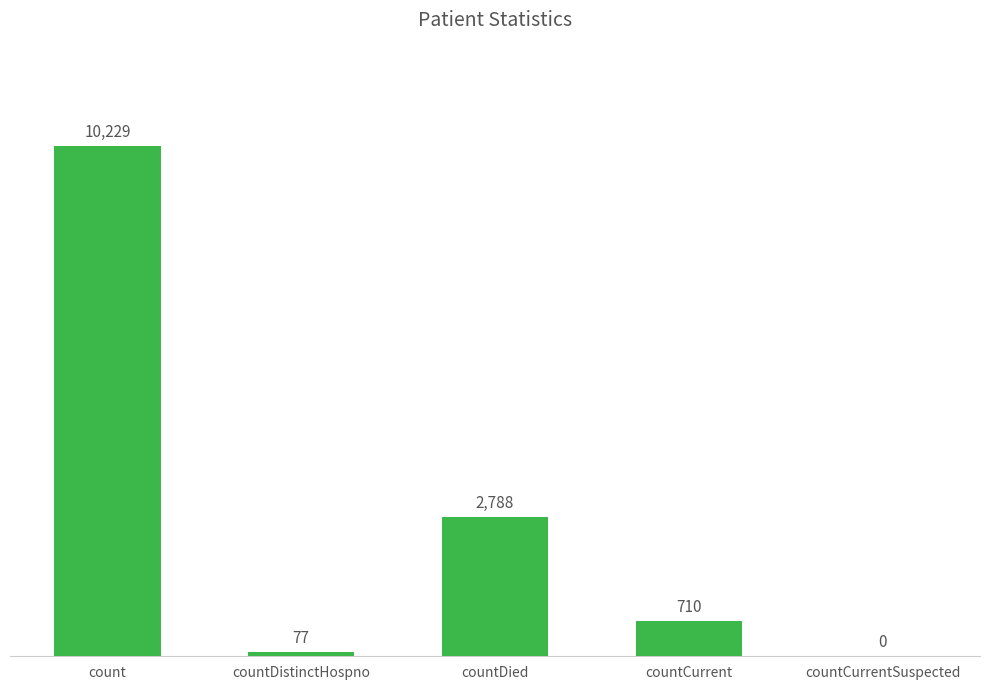

What is the ratio of the value at countDistinctHospno to the value at countCurrent?

0.1